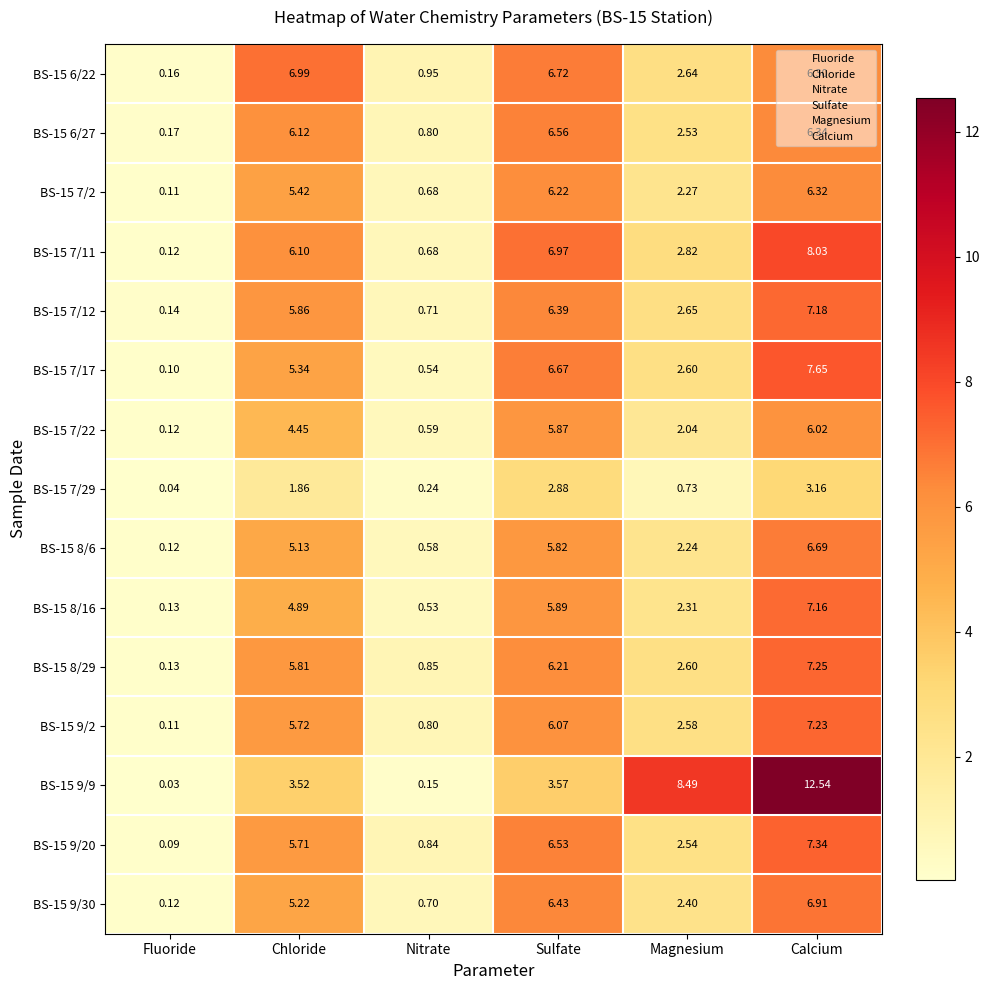

Between Fluoride and Nitrate, which series saw the biggest shift?

BS-15 6/22